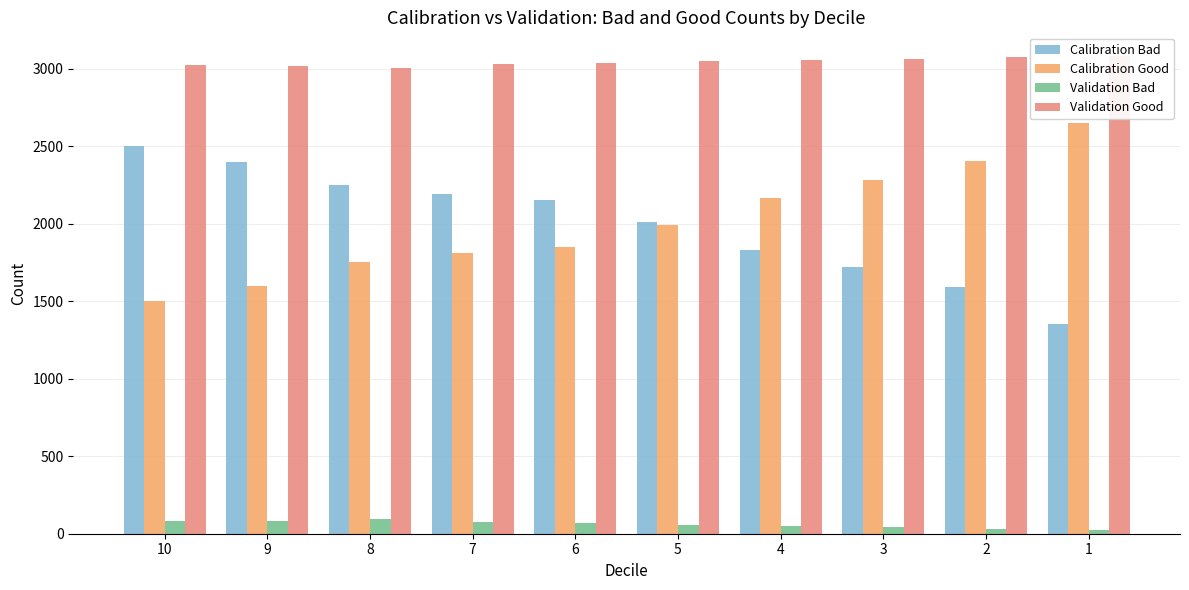

What is the difference between the Calibration Bad values at 5 and 2?

416